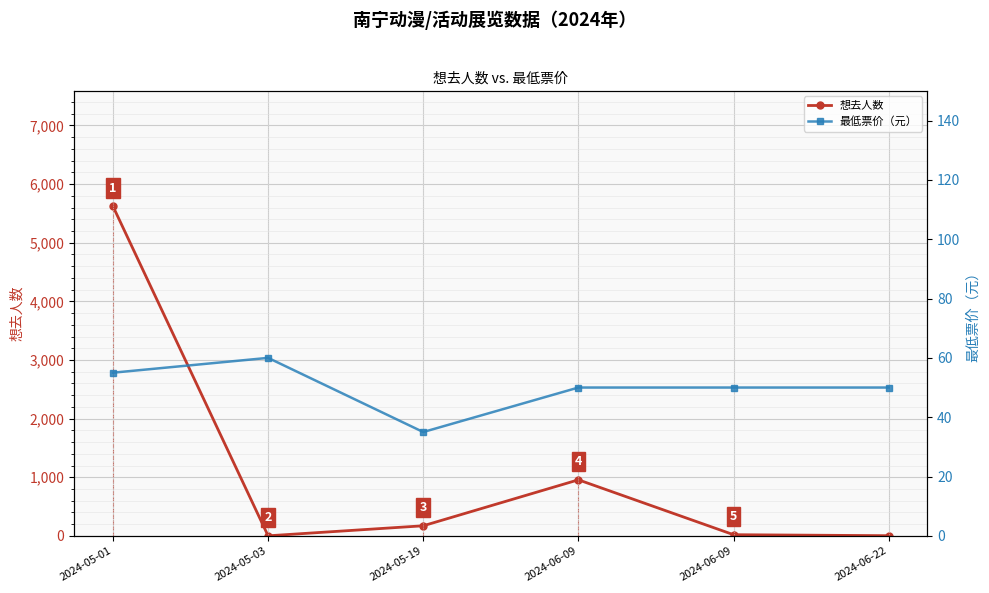

Does the chart display data point markers on the line(s)?

Yes